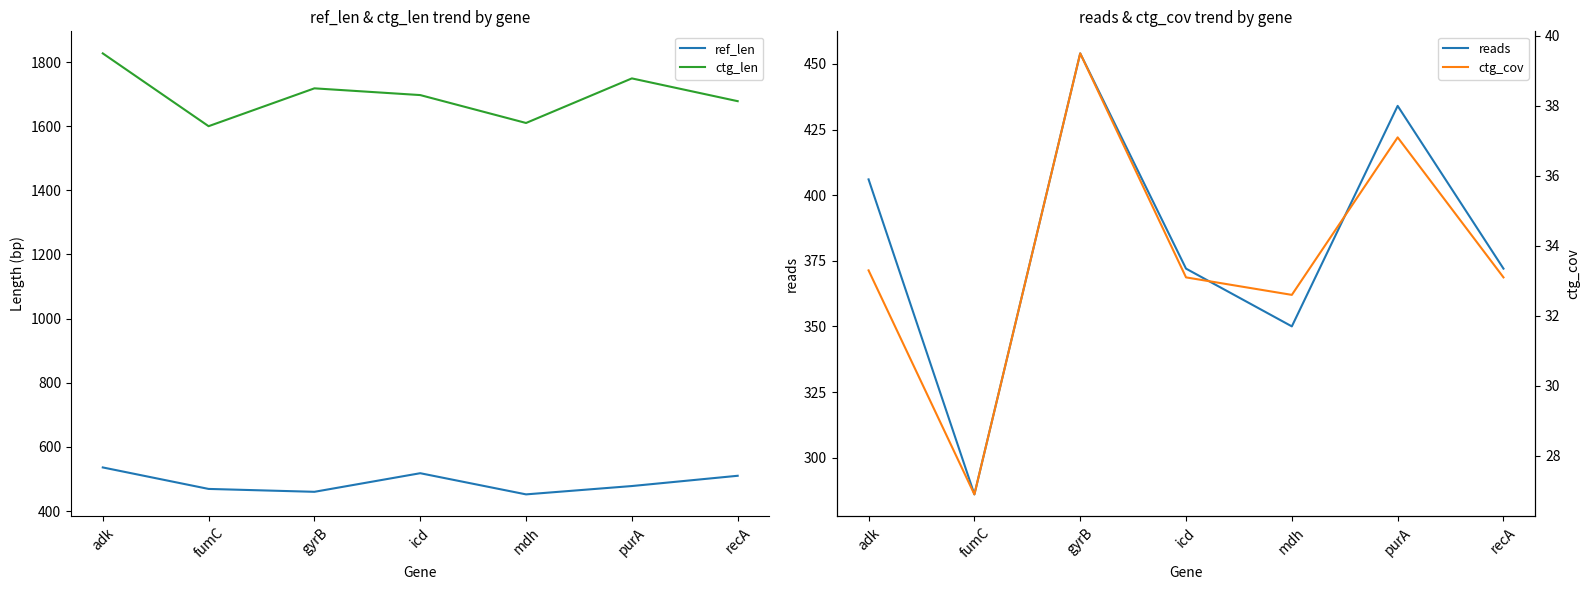

The value of ctg_cov at recA is 33.1. True or false?

True